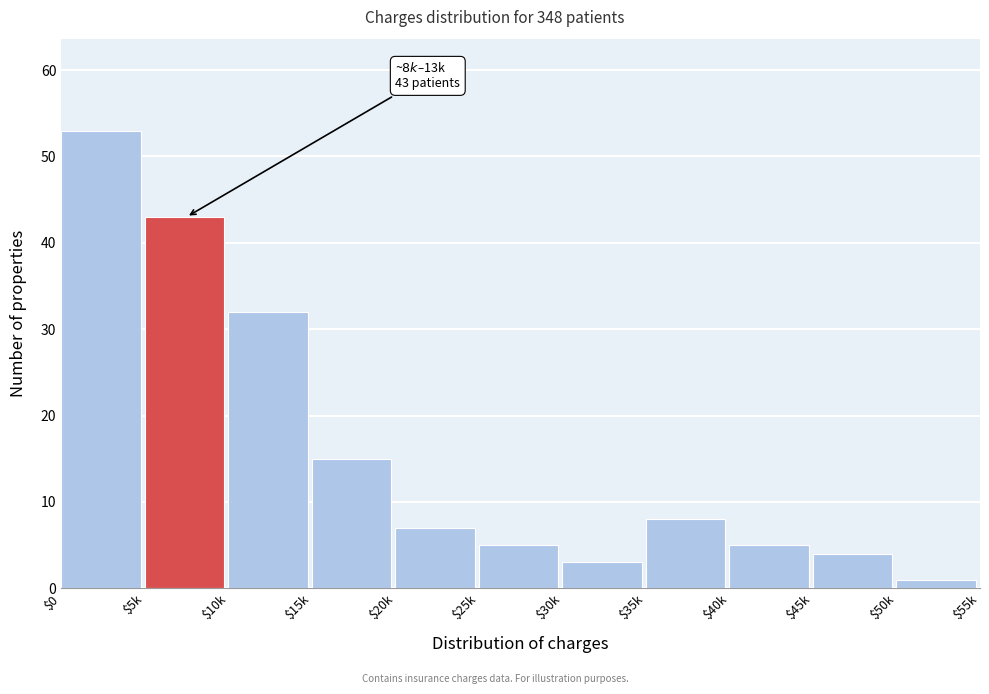

Reading left to right, what are all the values shown in this chart?

53	43	32	15	7	5	3	8	5	4	1